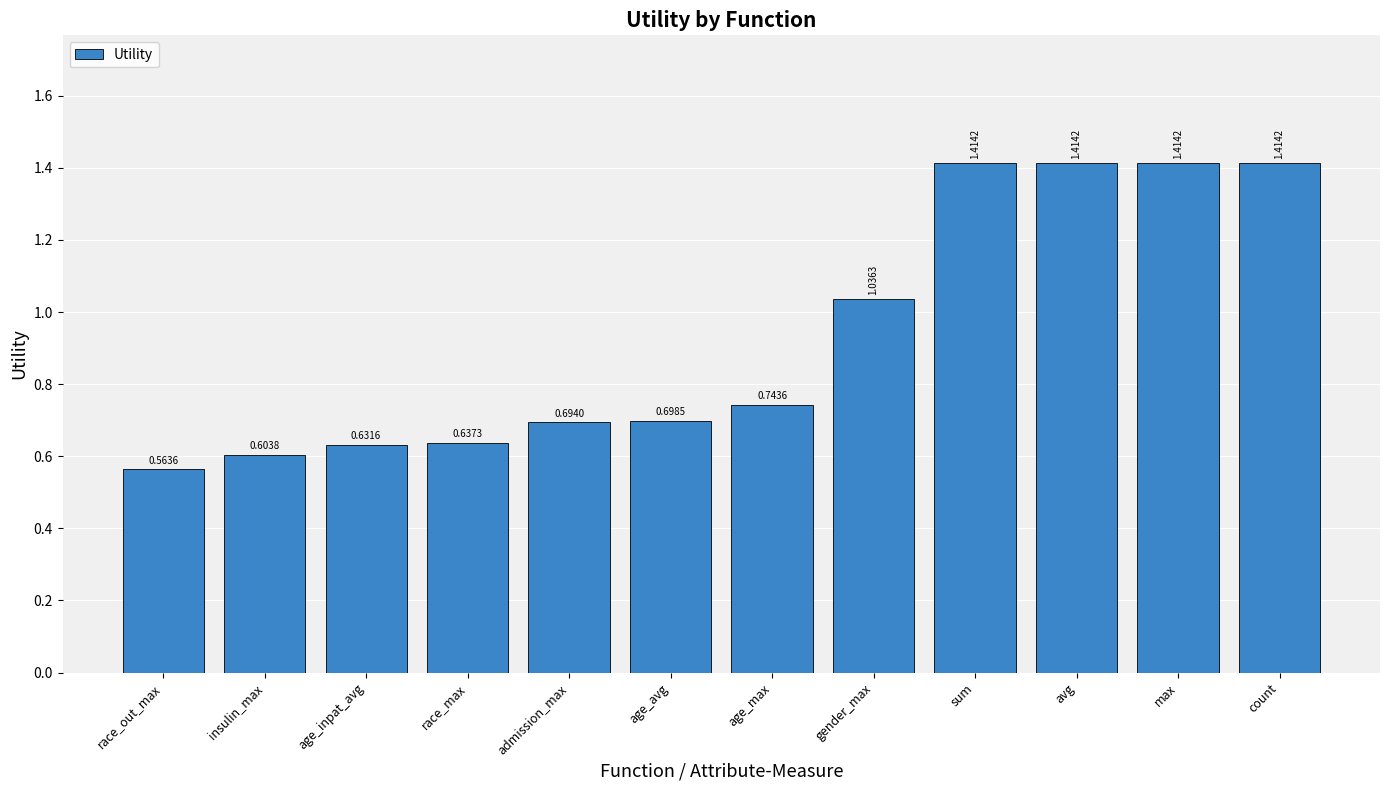

How many categories are shown in the chart?

12